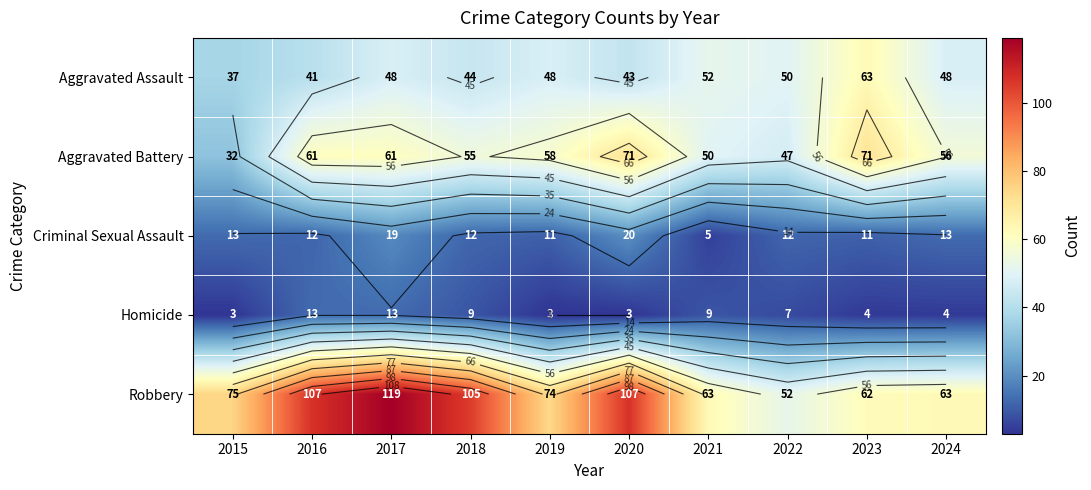

The value of Criminal Sexual Assault at 2015 is 9. True or false?

False